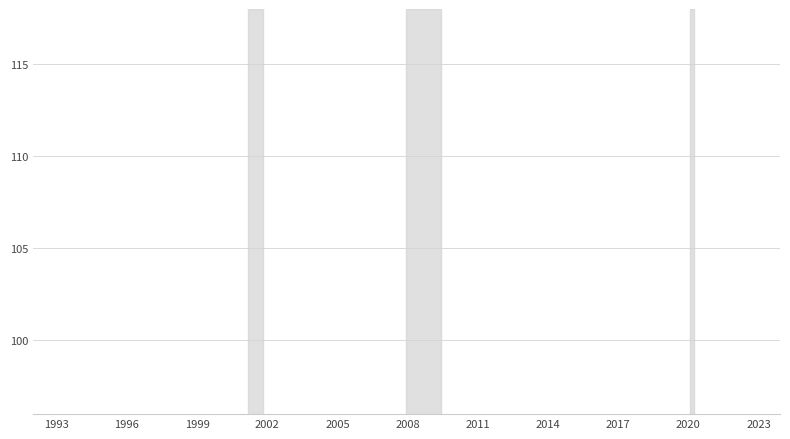

Is it true that the value at 26 is 182.5?

False